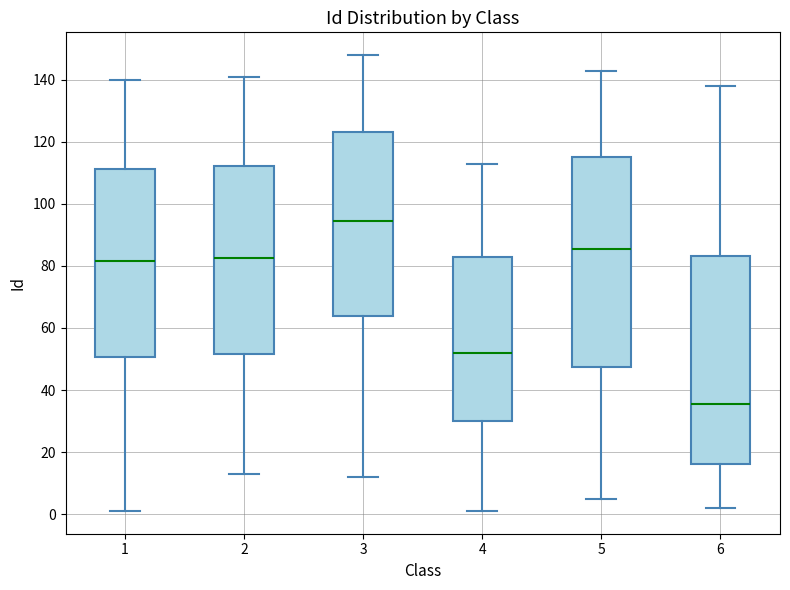

Reading left to right, read every box against the y-axis: the position of its median line, the range the box covers, and the ends of its whiskers. The values are not printed on the chart, so give them approximately, as read against the axis.

1: median 82, box 50 to 112, whiskers 2 to 140
2: median 82, box 52 to 112, whiskers 14 to 142
3: median 94, box 64 to 124, whiskers 12 to 148
4: median 52, box 30 to 82, whiskers 2 to 114
5: median 86, box 48 to 116, whiskers 6 to 144
6: median 36, box 16 to 84, whiskers 2 to 138